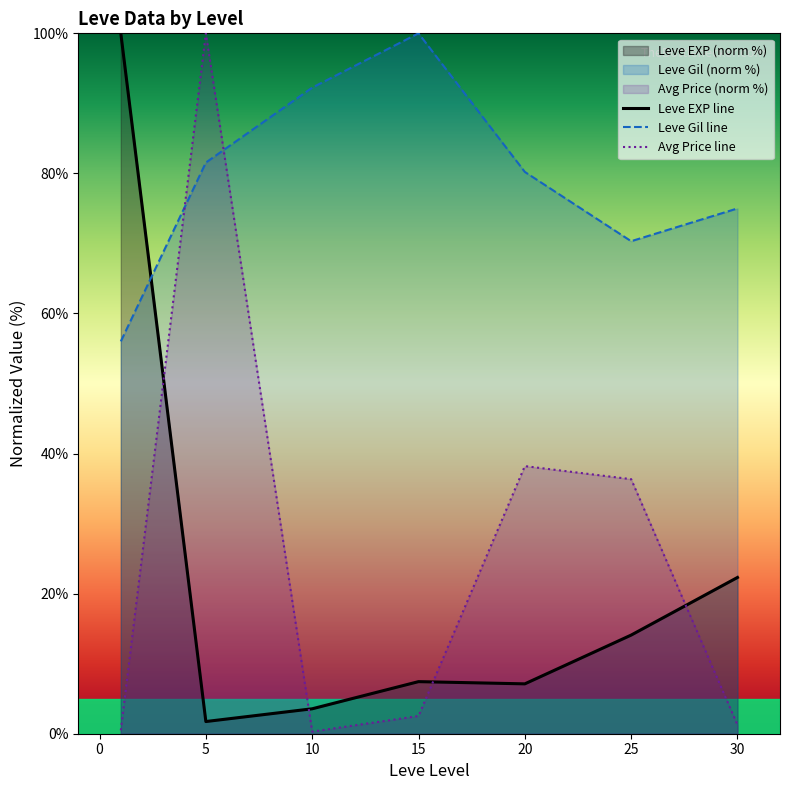

Is the value of Leve Gil line at 25 greater than the value of Leve EXP line at 15?

Yes